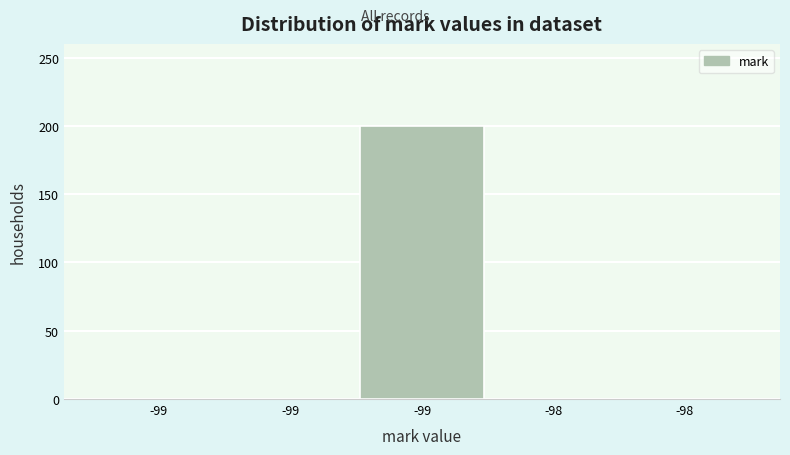

Count the number of data series in this chart.

1